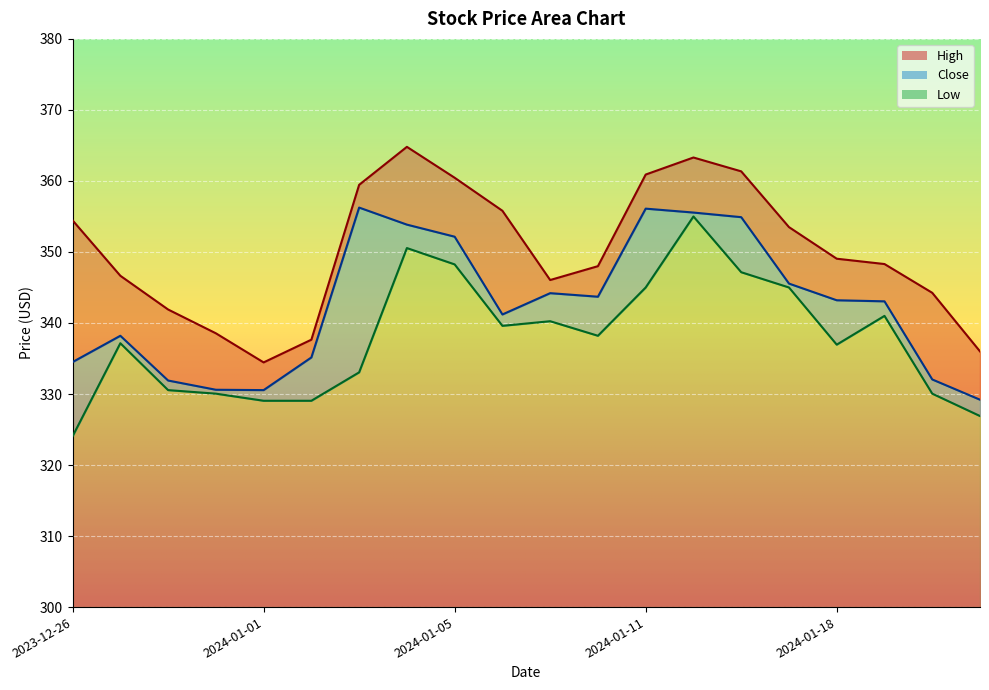

Reading right to left, transcribe all the data shown in this chart.

High: 2024-01-24=336.0	2024-01-23=344.2	2024-01-19=348.3	2024-01-18=349.1	2024-01-17=353.5	2024-01-16=361.4	2024-01-12=363.3	2024-01-11=360.9	2024-01-10=348.0	2024-01-09=346.1	2024-01-08=355.8	2024-01-05=360.4	2024-01-04=364.8	2024-01-03=359.4	2024-01-02=337.6	2024-01-01=334.4	2023-12-29=338.6	2023-12-28=341.9	2023-12-27=346.6	2023-12-26=354.4
Close: 2024-01-24=329.2	2024-01-23=332.1	2024-01-19=343.1	2024-01-18=343.2	2024-01-17=345.6	2024-01-16=354.9	2024-01-12=355.6	2024-01-11=356.1	2024-01-10=343.7	2024-01-09=344.2	2024-01-08=341.2	2024-01-05=352.1	2024-01-04=353.9	2024-01-03=356.2	2024-01-02=335.1	2024-01-01=330.6	2023-12-29=330.6	2023-12-28=331.9	2023-12-27=338.2	2023-12-26=334.5
Low: 2024-01-24=326.9	2024-01-23=330.1	2024-01-19=341.0	2024-01-18=336.9	2024-01-17=345.0	2024-01-16=347.1	2024-01-12=355.0	2024-01-11=345.0	2024-01-10=338.2	2024-01-09=340.2	2024-01-08=339.6	2024-01-05=348.2	2024-01-04=350.6	2024-01-03=333.1	2024-01-02=329.1	2024-01-01=329.1	2023-12-29=330.1	2023-12-28=330.6	2023-12-27=337.1	2023-12-26=324.1